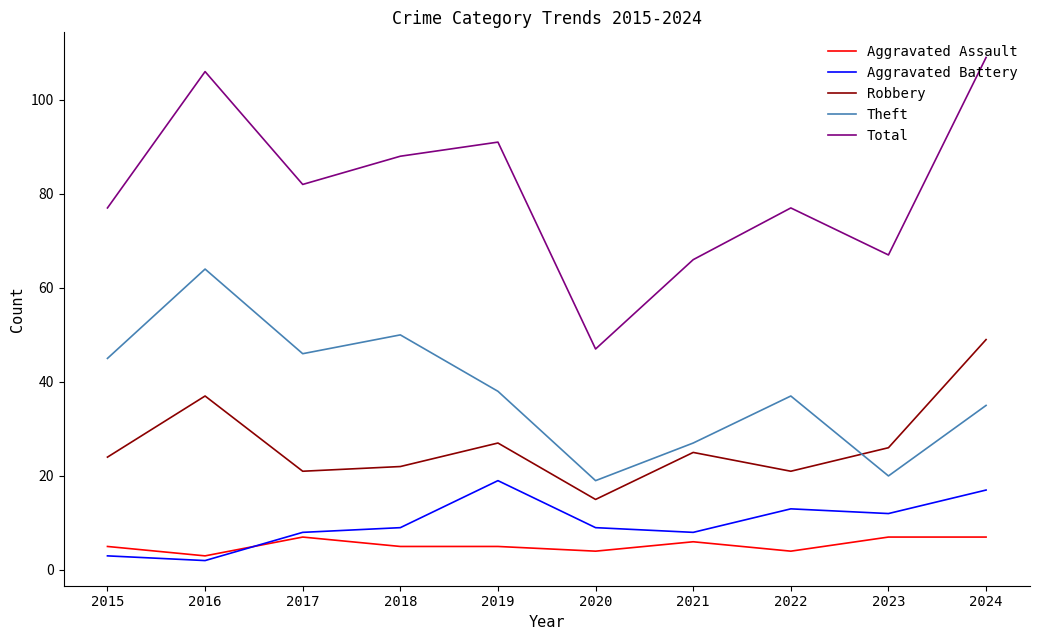

The value of Aggravated Assault at 2021 is 6. True or false?

True